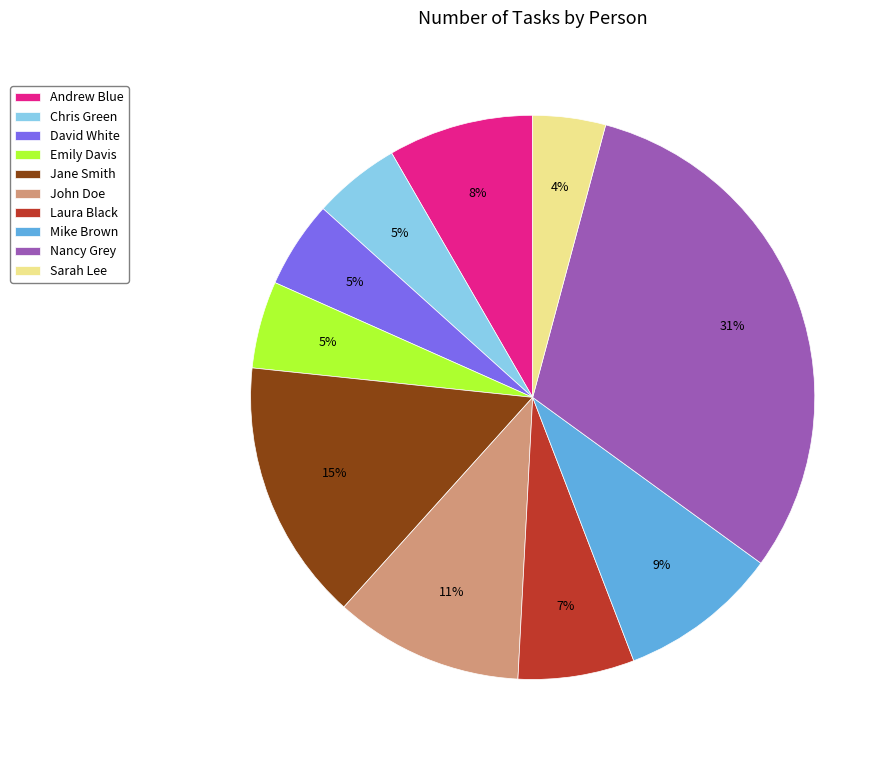

Is it true that Chris Green is 5% of the pie?

True